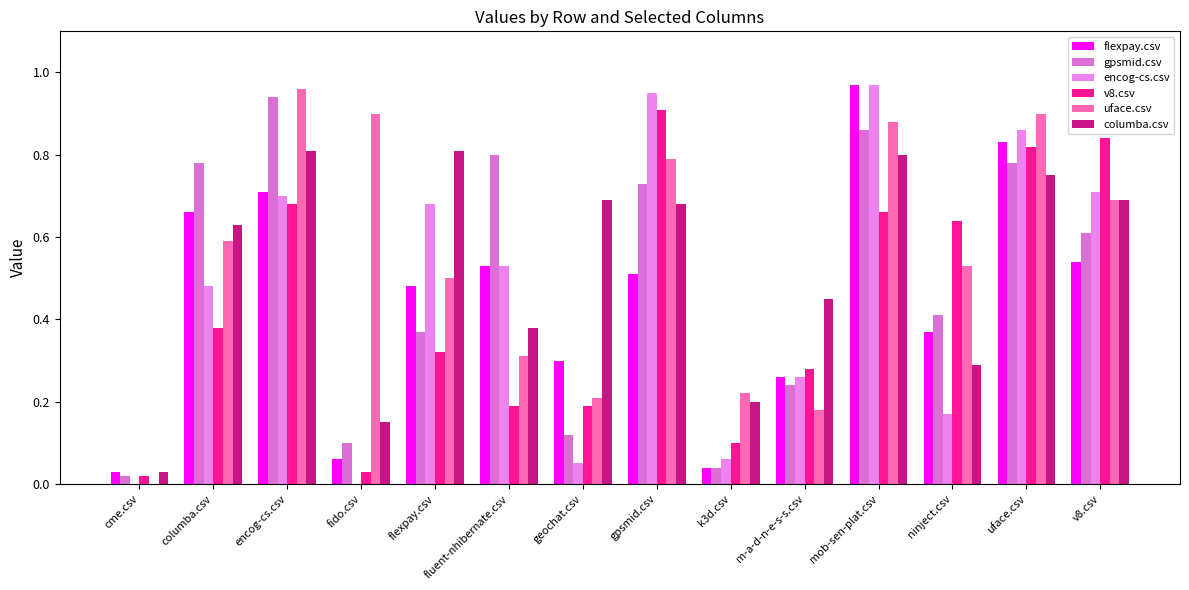

What are all the series names shown in the legend?

flexpay.csv, gpsmid.csv, encog-cs.csv, v8.csv, uface.csv, columba.csv